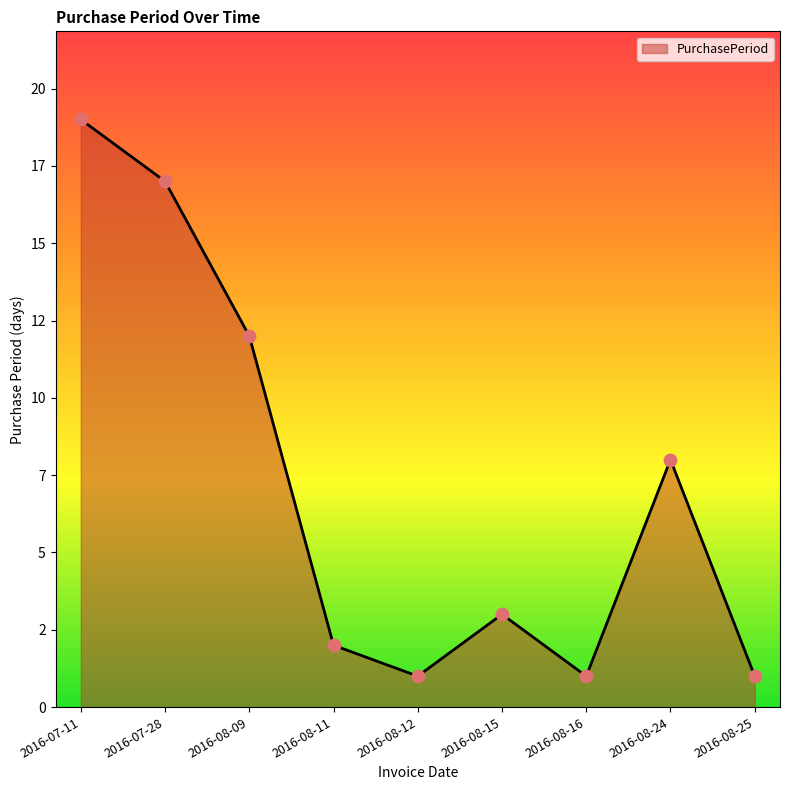

What is the ratio of the value at 2016-07-28 to the value at 2016-07-11?

0.9